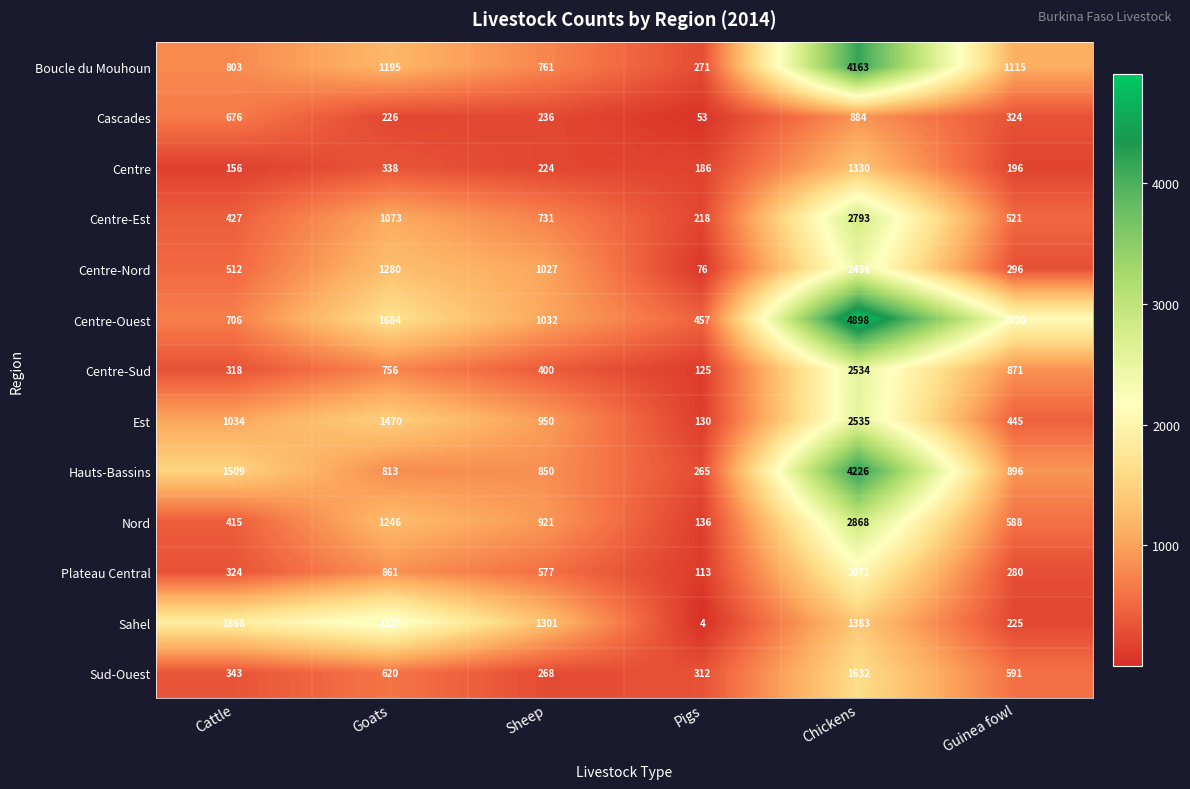

The value of Est at Pigs is 184. True or false?

False